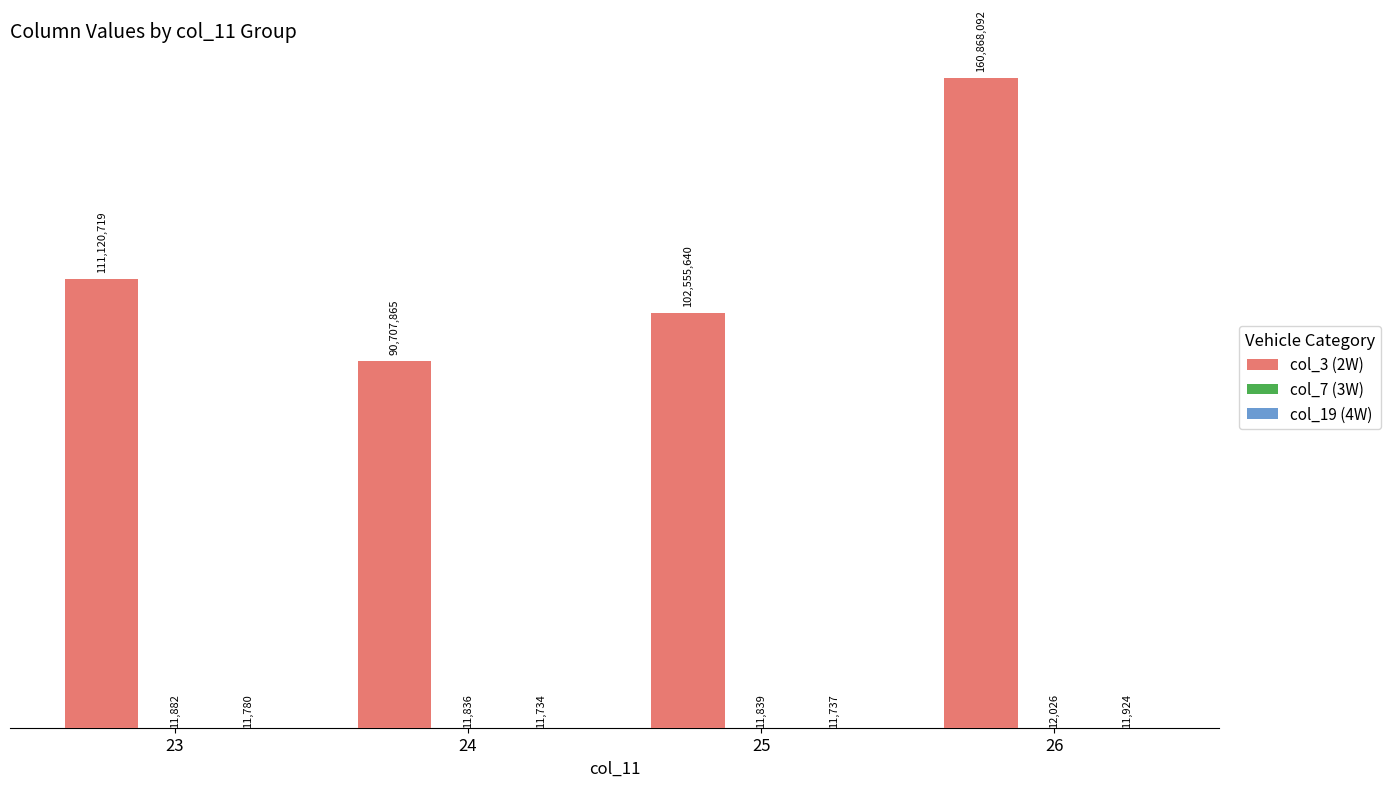

At 26, list the series in order from largest to smallest.

col_3 (2W), col_7 (3W), col_19 (4W)